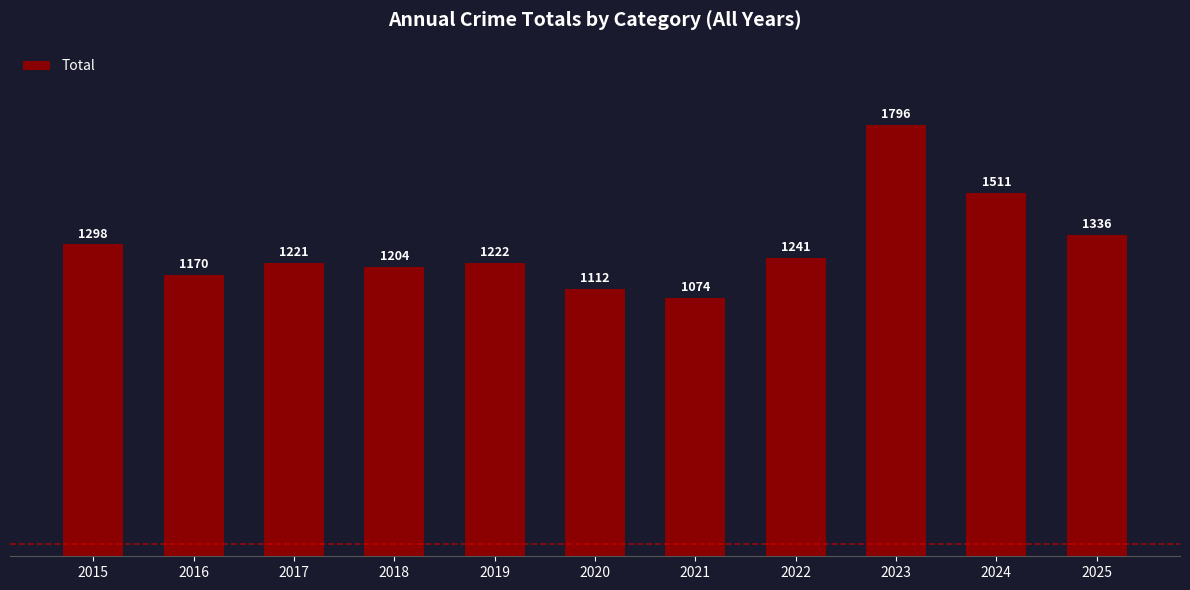

True or false: the data shows 716 at 2016.

False